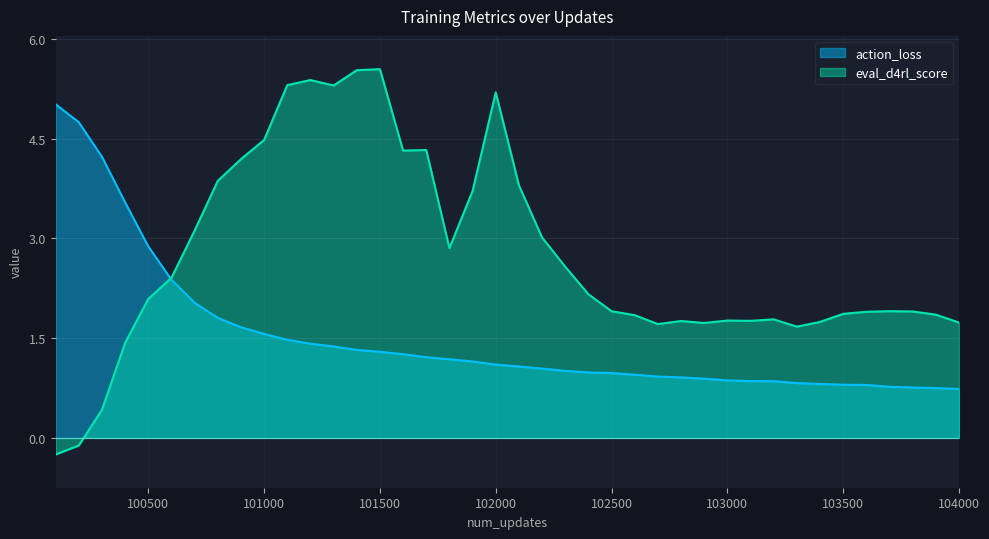

How many intersections are there between eval_d4rl_score and action_loss?

1